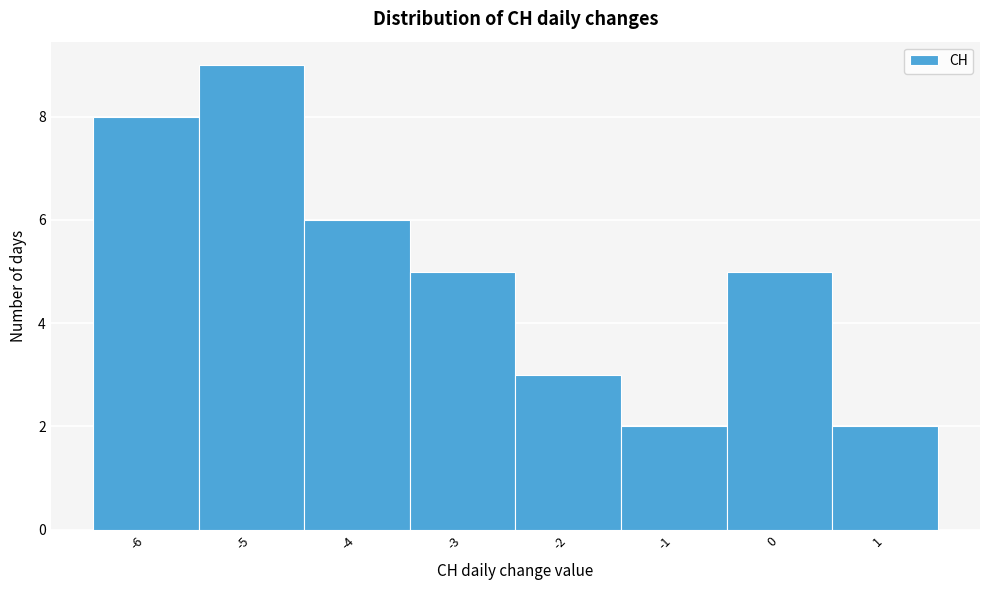

Over which range of the x-axis is the bar tallest?

-5.5 to -4.5